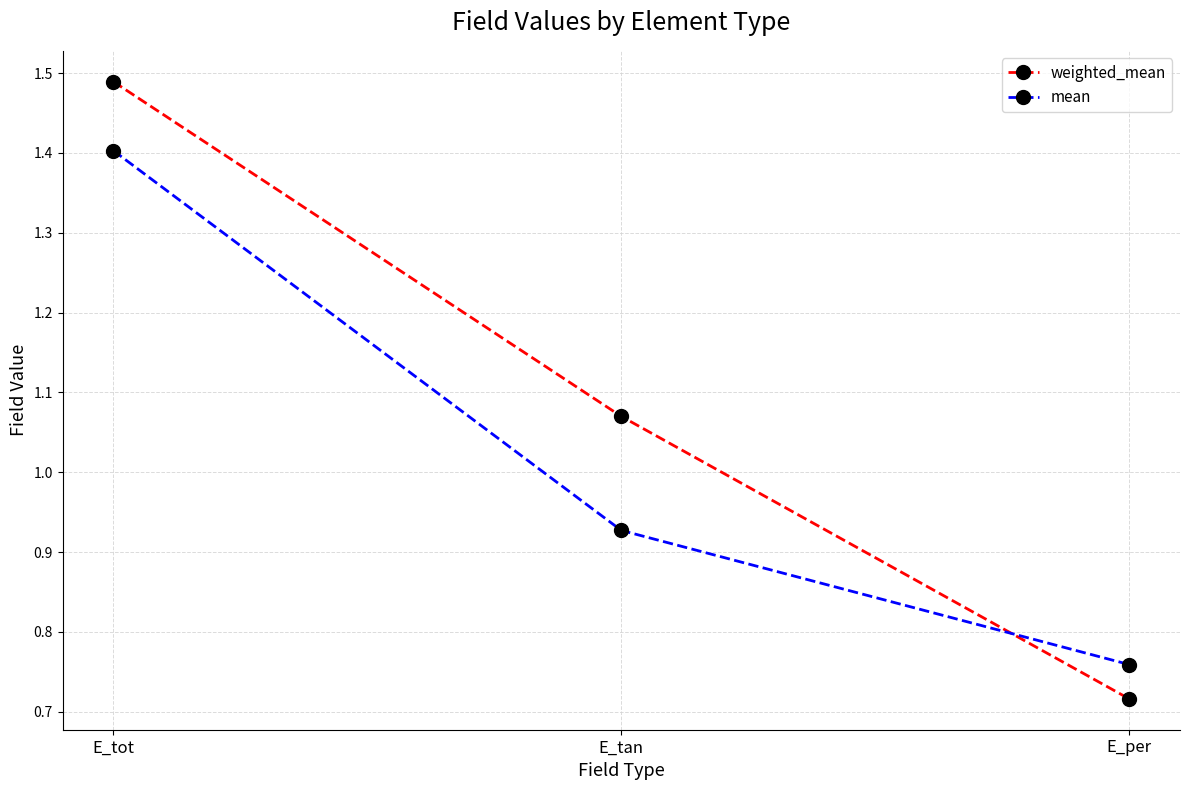

Which category has the highest value in the mean series?

E_tot